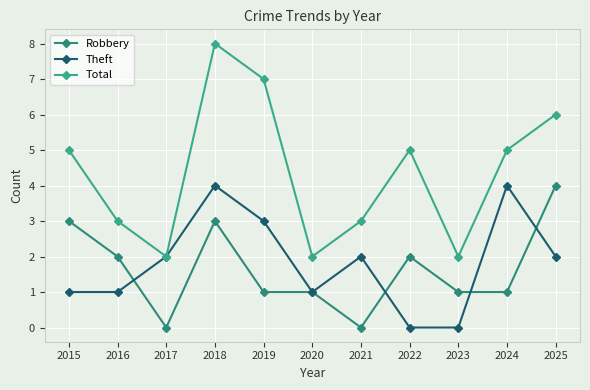

How many data points in Theft are less than 2?

5